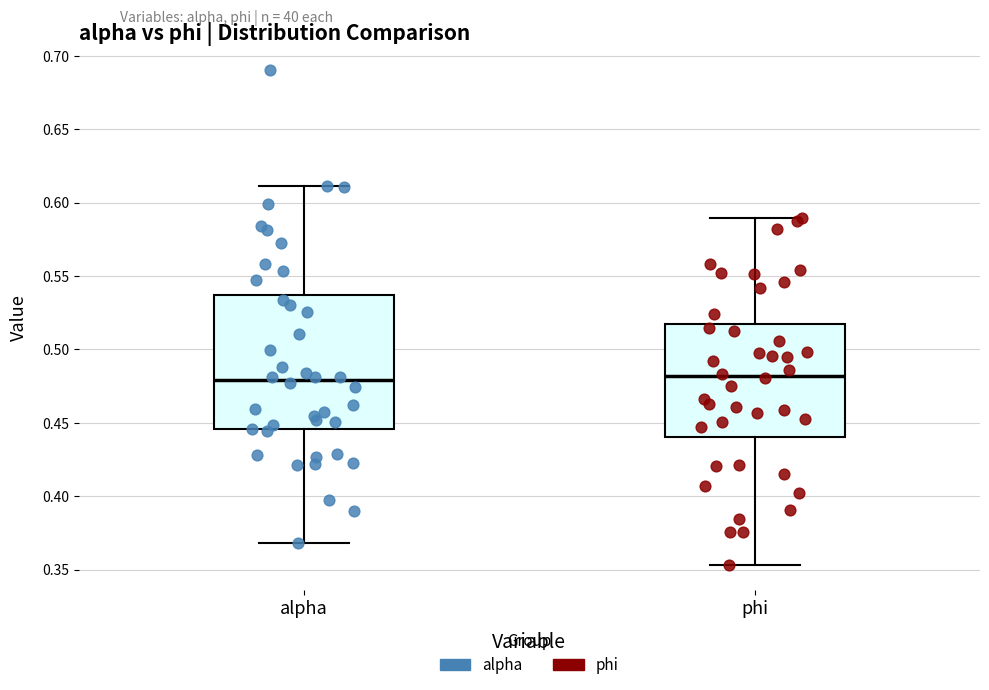

Reading left to right, read every box against the y-axis: the position of its median line, the range the box covers, and the ends of its whiskers. The values are not printed on the chart, so give them approximately, as read against the axis.

alpha: median 0.480, box 0.445 to 0.535, whiskers 0.370 to 0.610
phi: median 0.480, box 0.440 to 0.515, whiskers 0.355 to 0.590